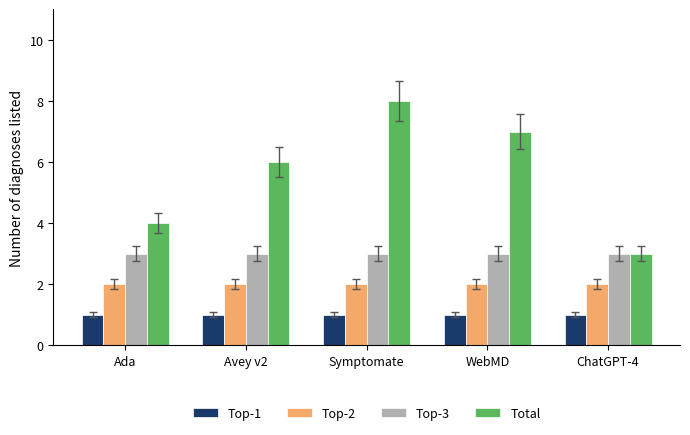

Which series has the largest total across all categories?

Total